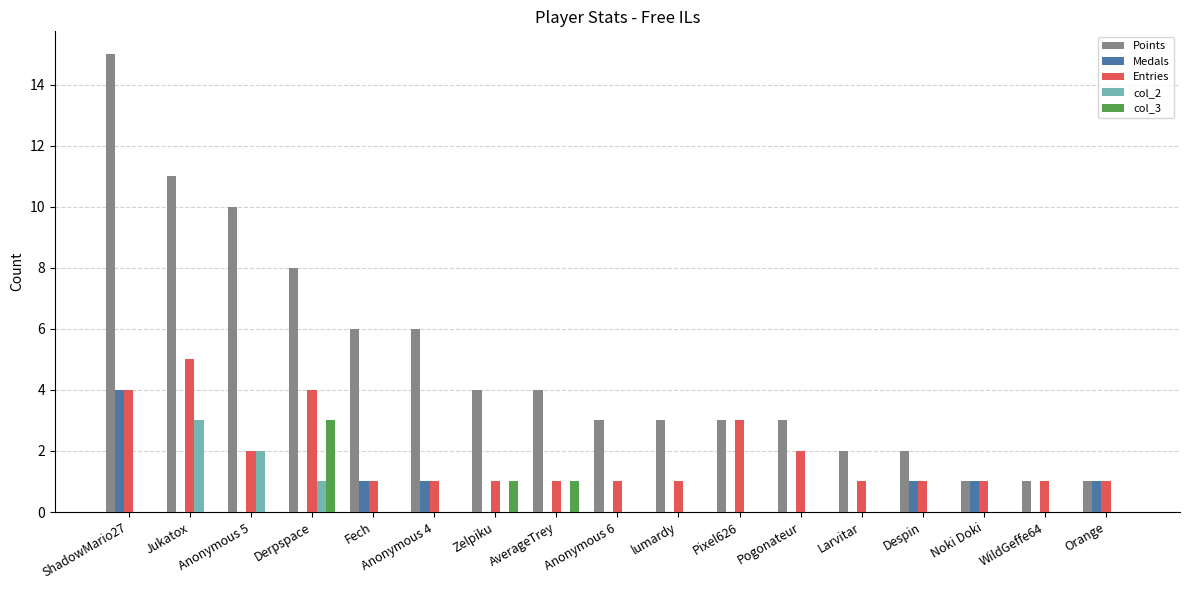

What is the total value across all series at Pogonateur?

5